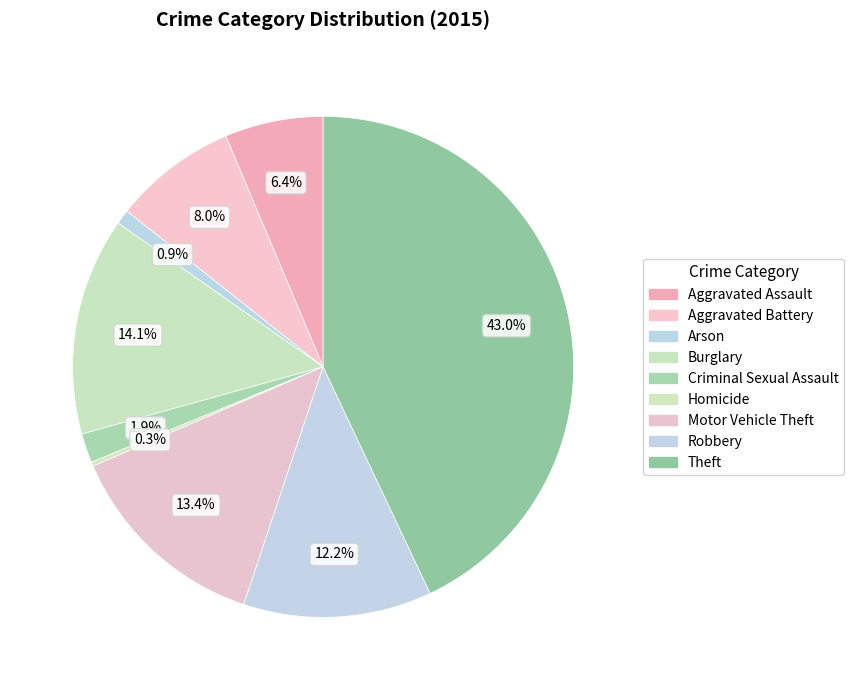

To the nearest percent, what is the combined percentage of Robbery and Aggravated Assault?

19%